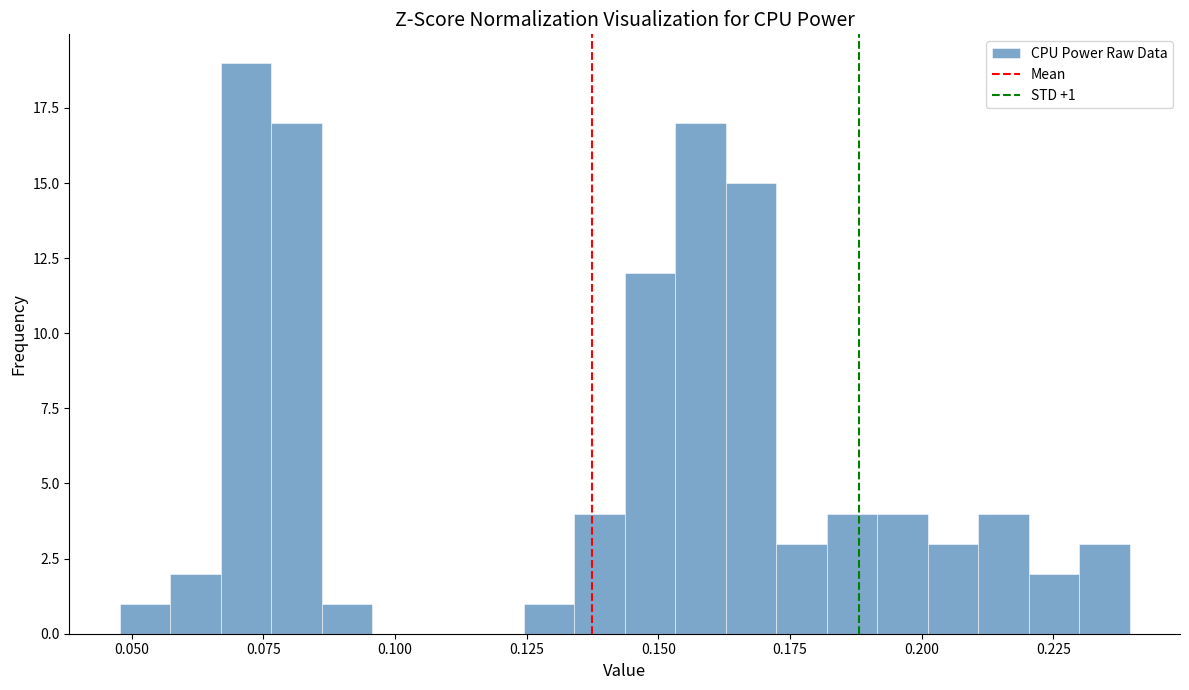

Read against the x-axis, roughly where is the centre of the tallest bar?

0.070